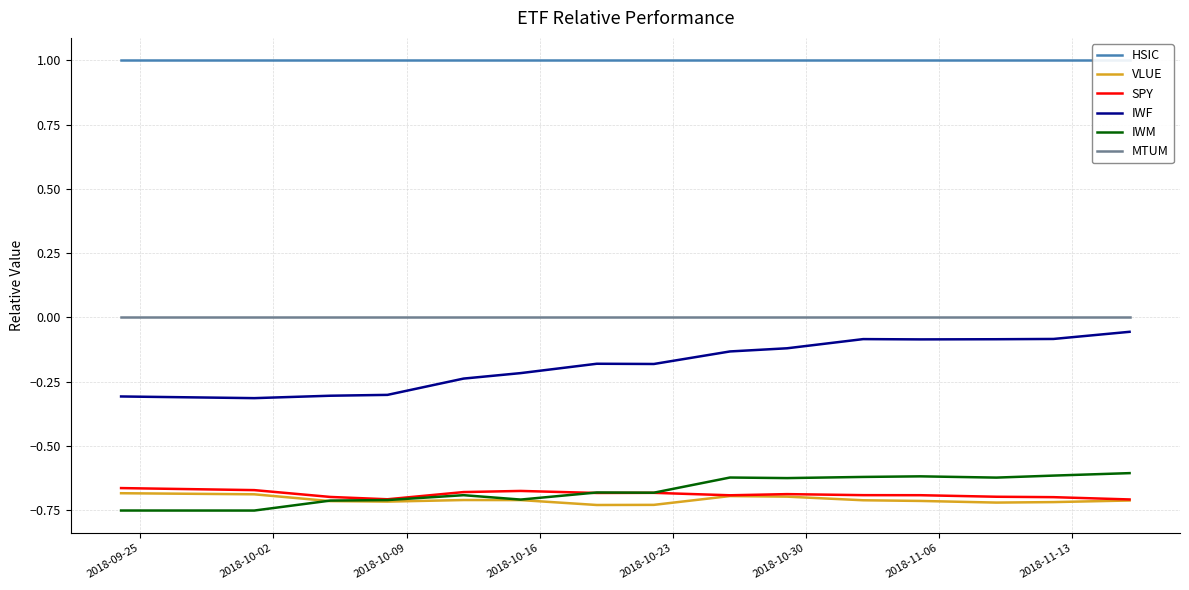

How many series are shown in this chart?

6